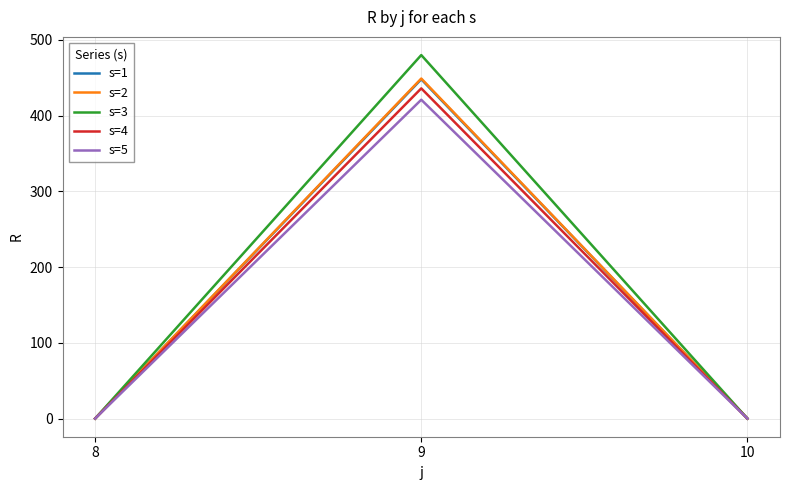

Reading right to left, list all the values displayed in this chart.

s=1: 0	448	0
s=2: 0	449	0
s=3: 0	480	0
s=4: 0	436	0
s=5: 0	421	0